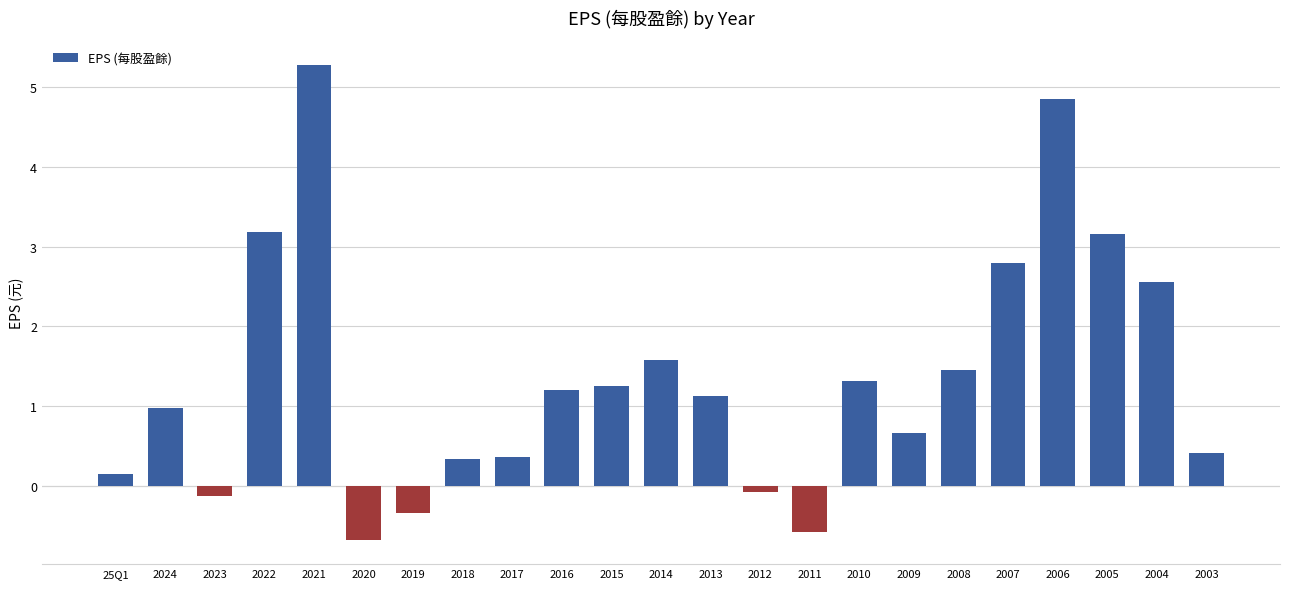

True or false: the data shows 1.4 at 2008.

True